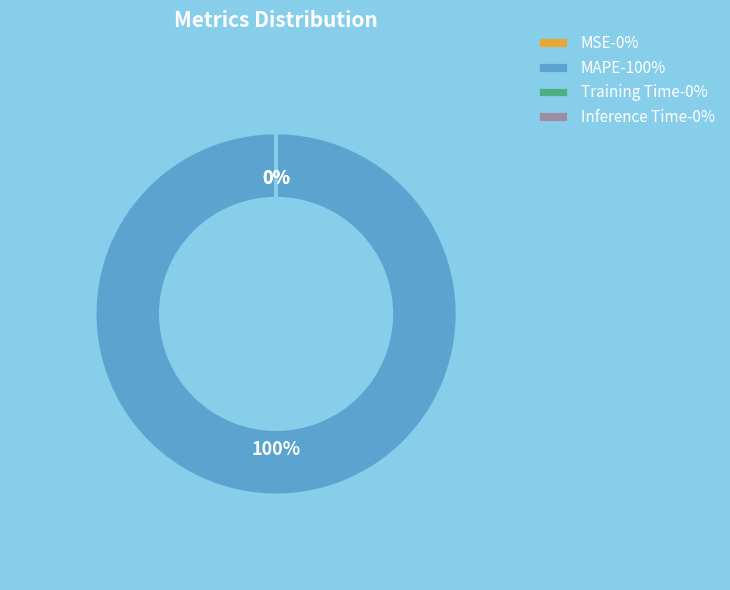

Which slice is the largest?

MAPE